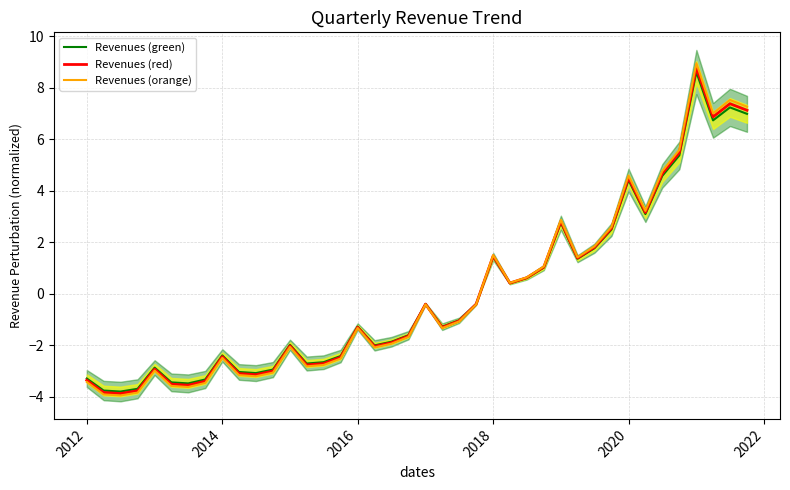

Is this an area chart (filled region under the line)?

No